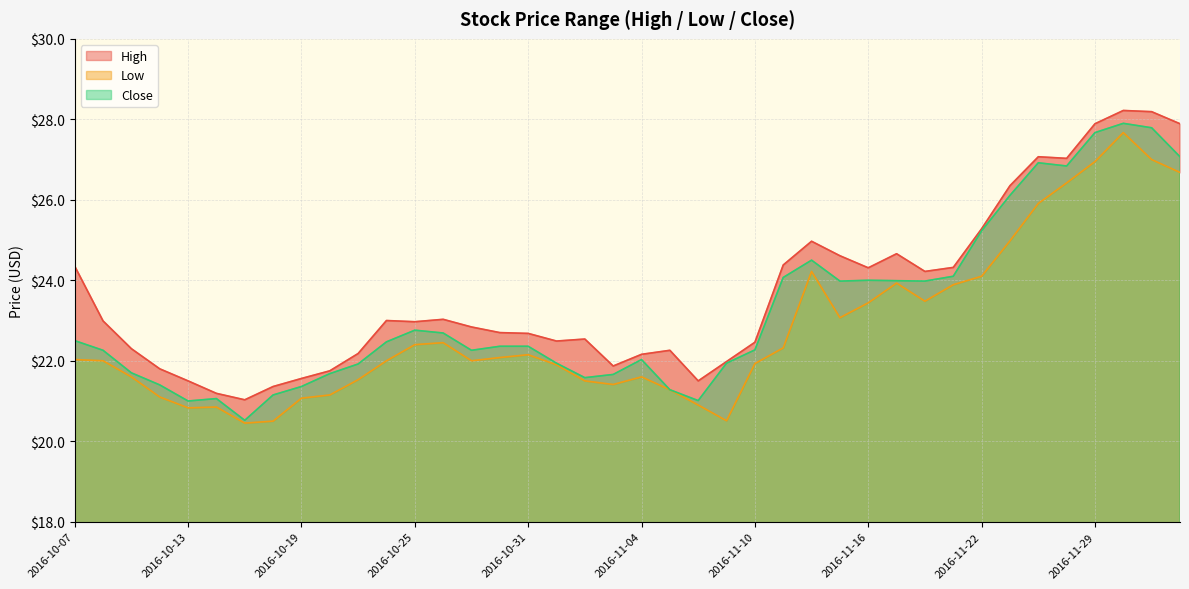

The value of High at 2016-10-12 is 21.8. True or false?

True